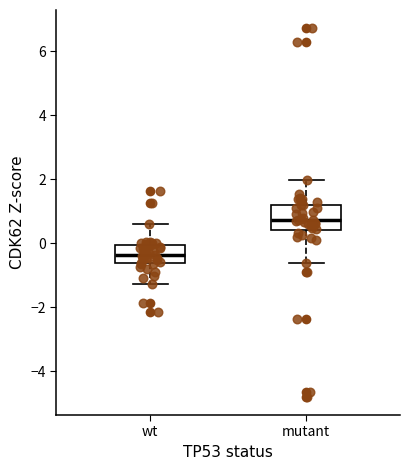

Reading left to right, transcribe this box plot: for each box, give where its median line is, the range the box spans, and where its two whiskers end, as read against the y-axis. The values are not printed on the chart, so give them approximately, as read against the axis.

wt: median -0.4, box -0.6 to 0.0, whiskers -1.2 to 0.6
mutant: median 0.8, box 0.4 to 1.2, whiskers -0.6 to 2.0